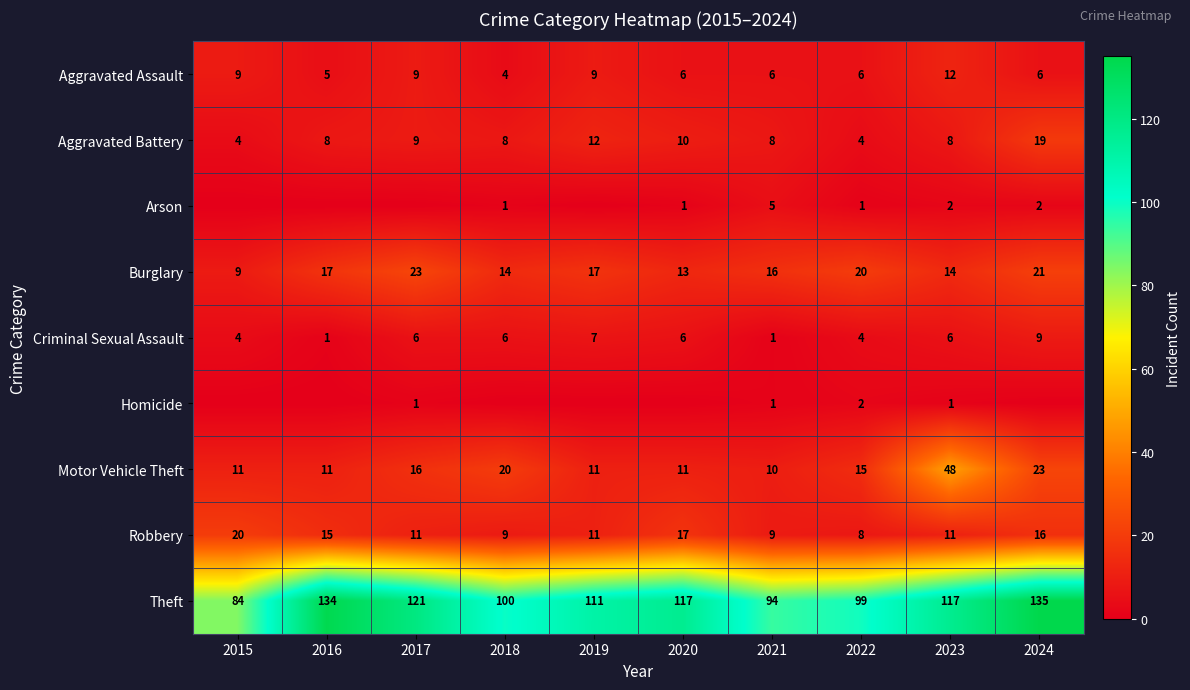

What is the difference between the maximum and minimum values in the Criminal Sexual Assault series?

8